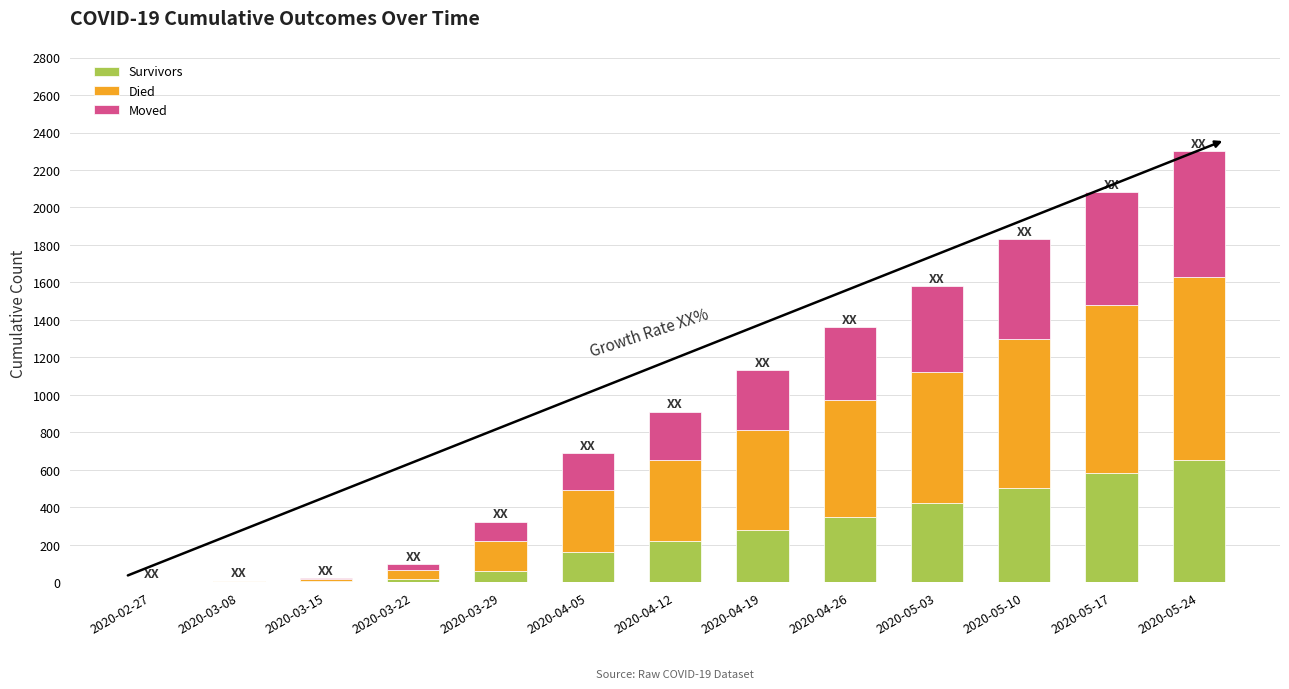

What is the maximum value for Survivors?

650